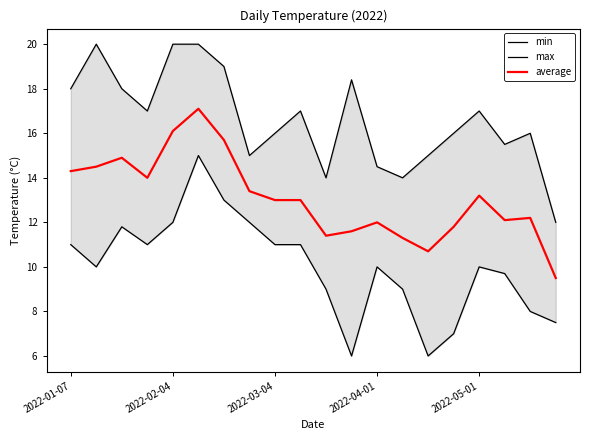

Which series has the largest range (max minus min)?

min